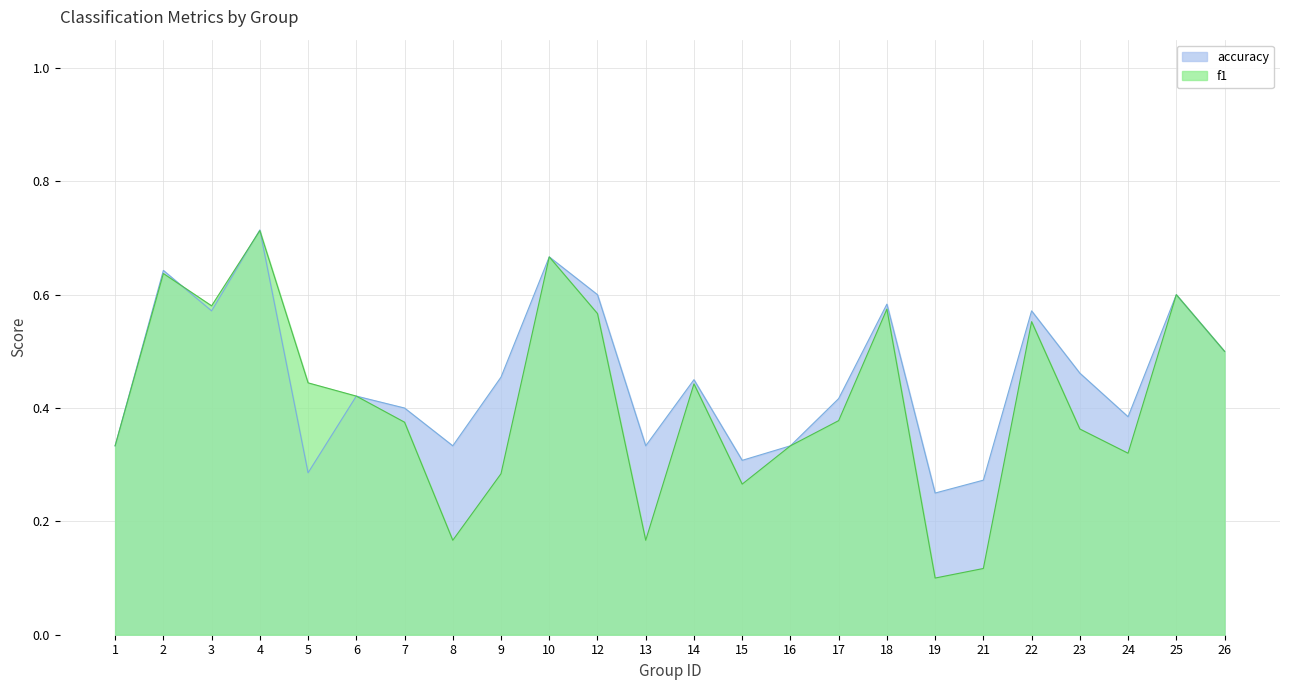

In f1, how many points are lower than both neighbors (excluding endpoints)?

6